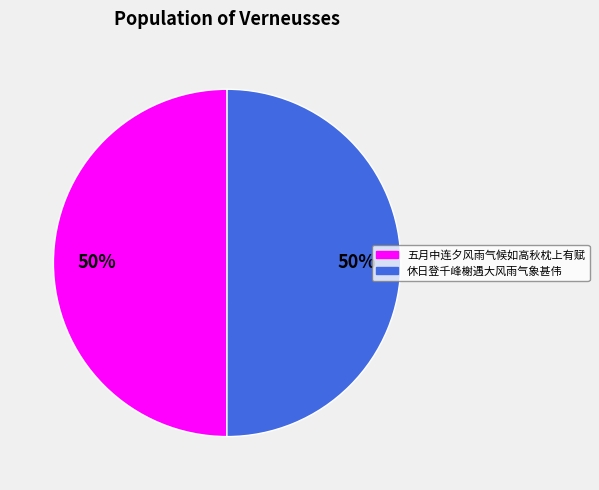

How many slices are in this pie chart?

2